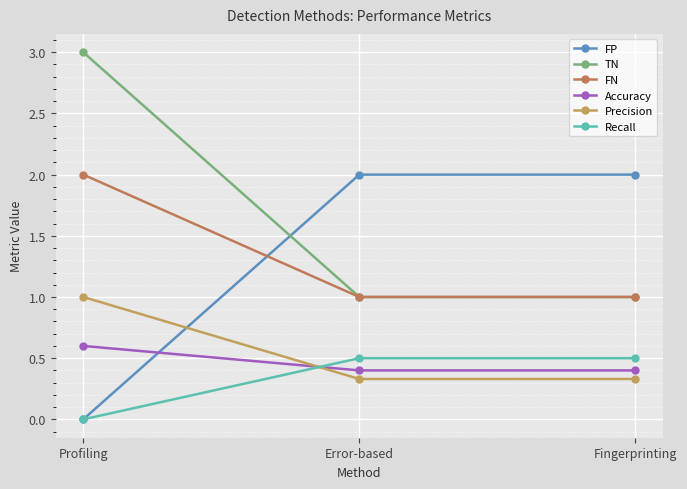

What is the value of the Precision point at the 1st from the left?

1.0